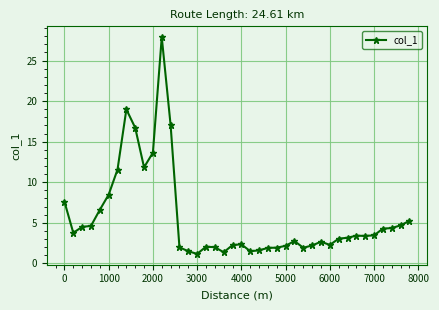

What is the greatest value displayed?

27.9